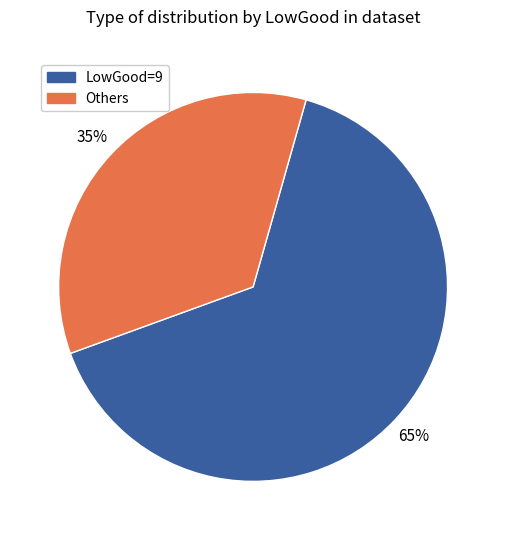

Does any single category account for the majority?

Yes